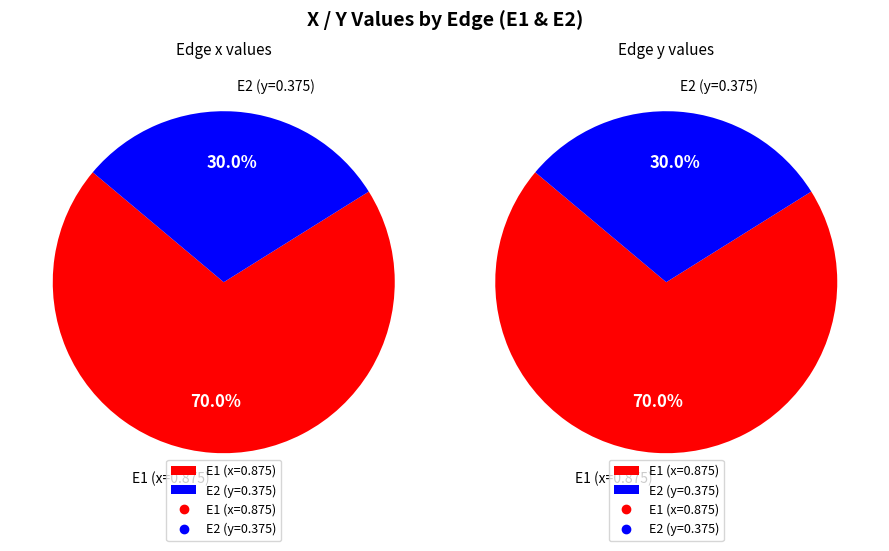

Combined, do E2 and E1 account for over 50%?

Yes